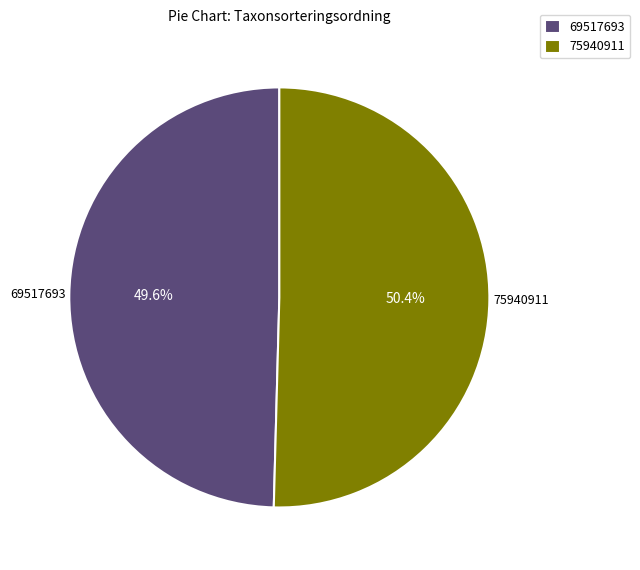

Rank the categories by value from highest to lowest.

75940911, 69517693